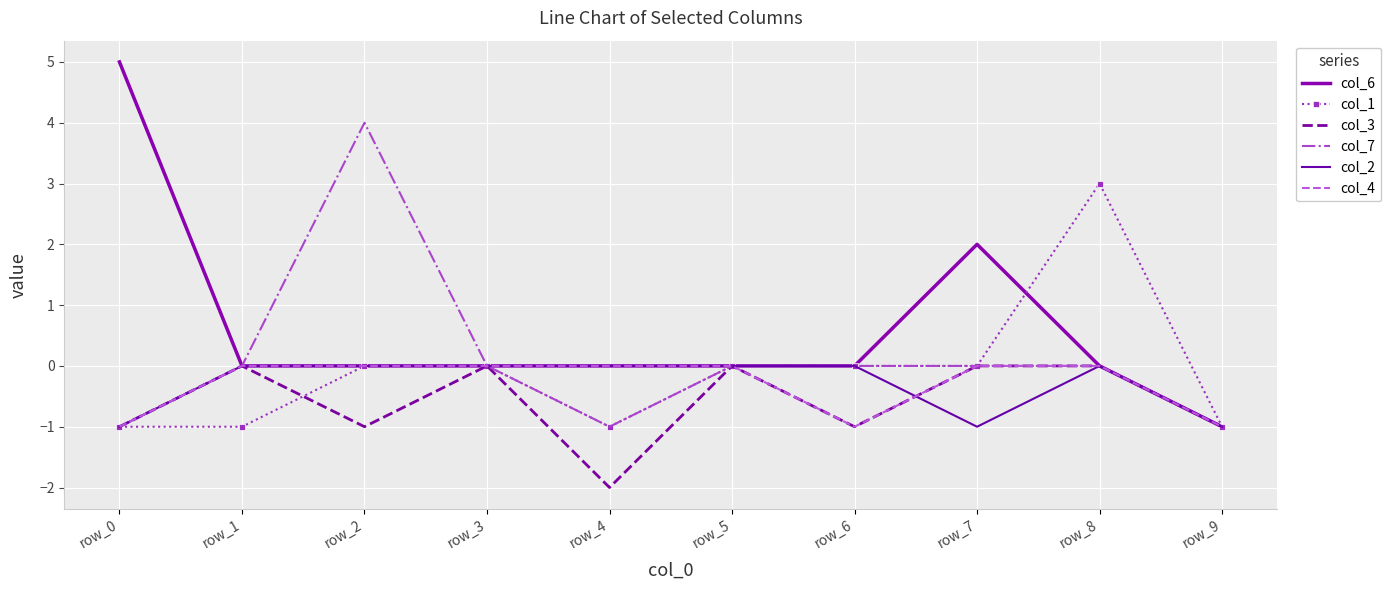

Between row_6 and row_0, which is larger?

row_0